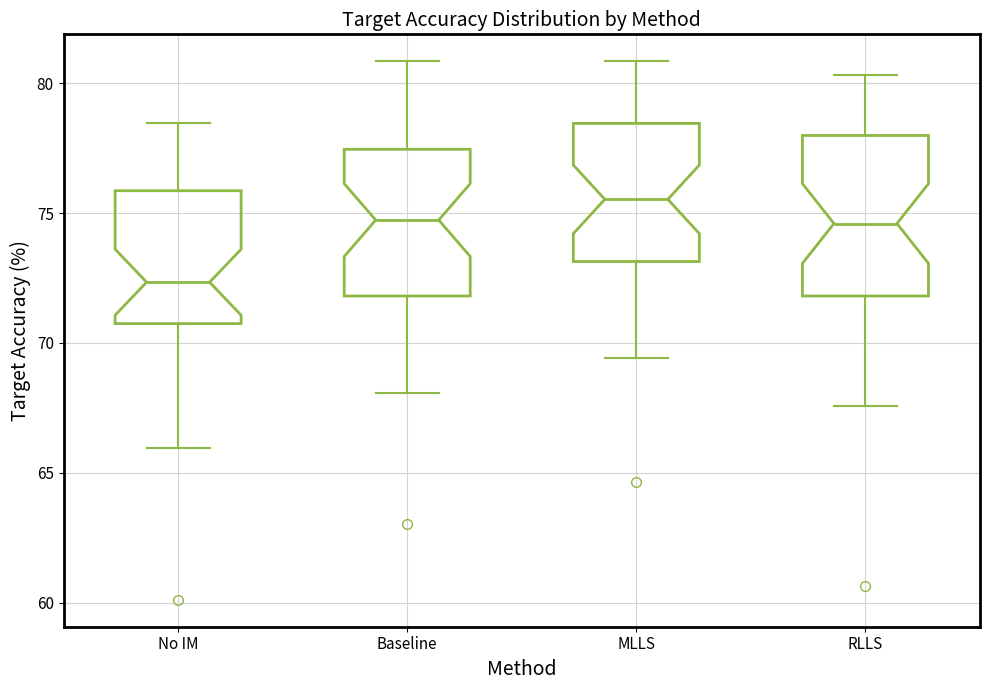

Reading left to right, read every box against the y-axis: the position of its median line, the range the box covers, and the ends of its whiskers. The values are not printed on the chart, so give them approximately, as read against the axis.

No IM: median 72.5, box 70.5 to 76.0, whiskers 66.0 to 78.5
Baseline: median 74.5, box 72.0 to 77.5, whiskers 68.0 to 81.0
MLLS: median 75.5, box 73.0 to 78.5, whiskers 69.5 to 81.0
RLLS: median 74.5, box 72.0 to 78.0, whiskers 67.5 to 80.5